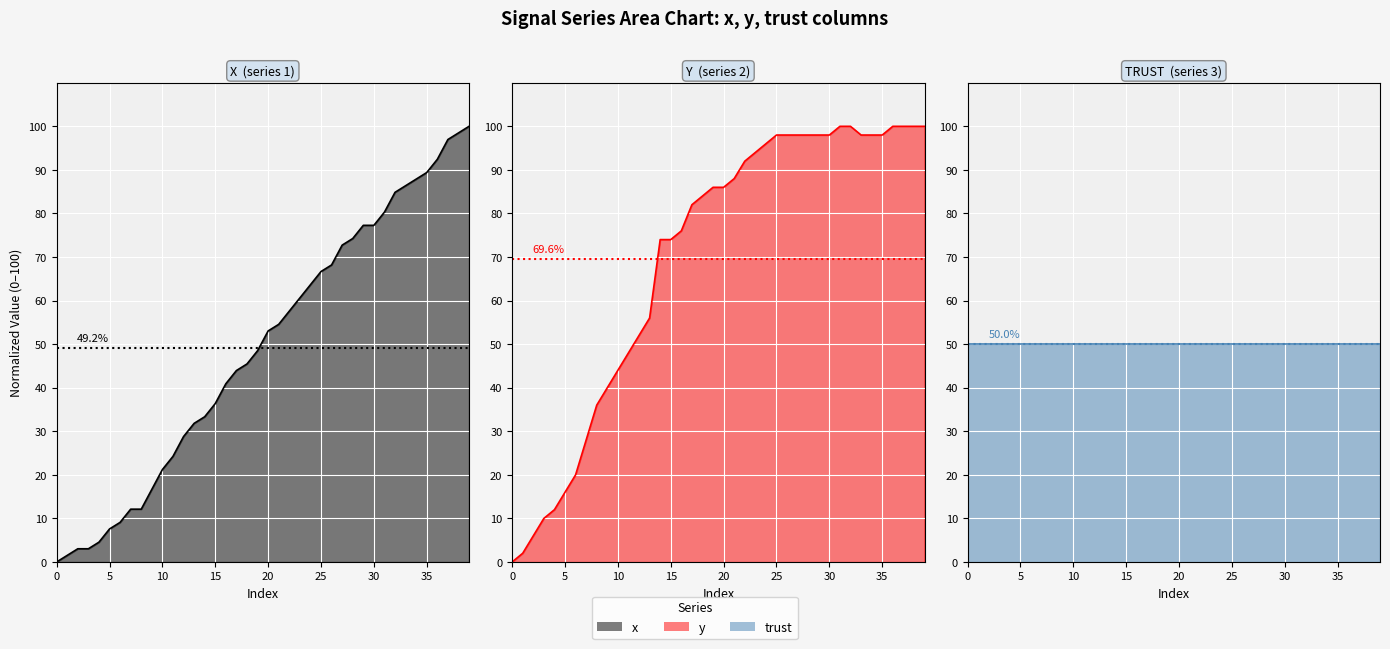

After their last crossing, which series has the higher values: x line or trust line?

x line